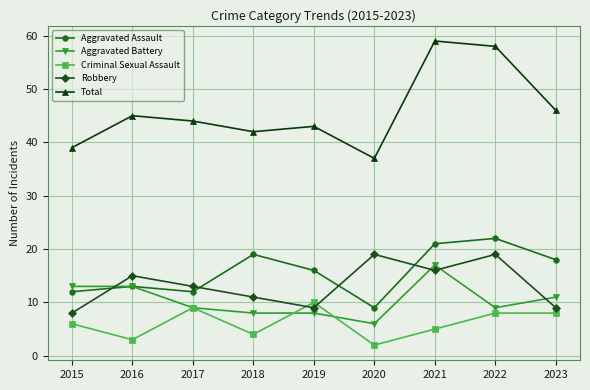

Read the Aggravated Battery value at 2016.

13